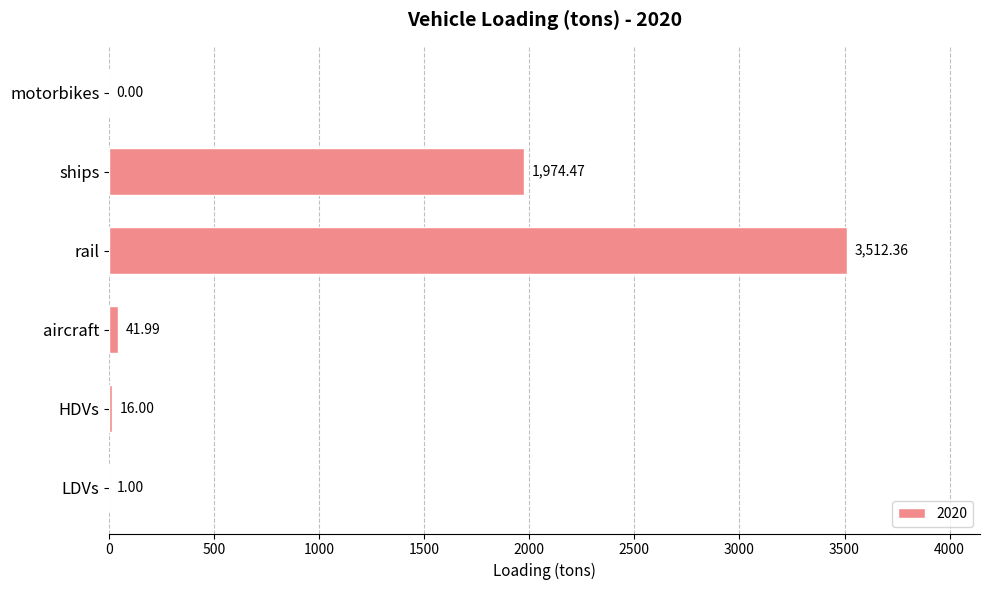

Does the chart contain stacked bars?

No